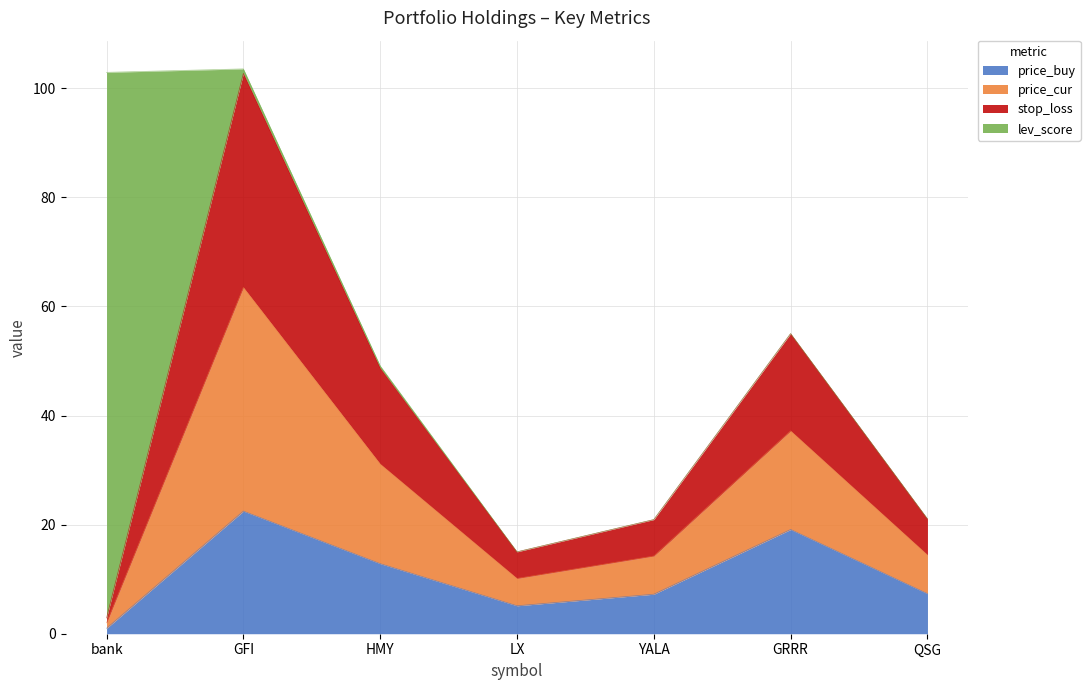

Between bank and HMY, which is larger?

HMY